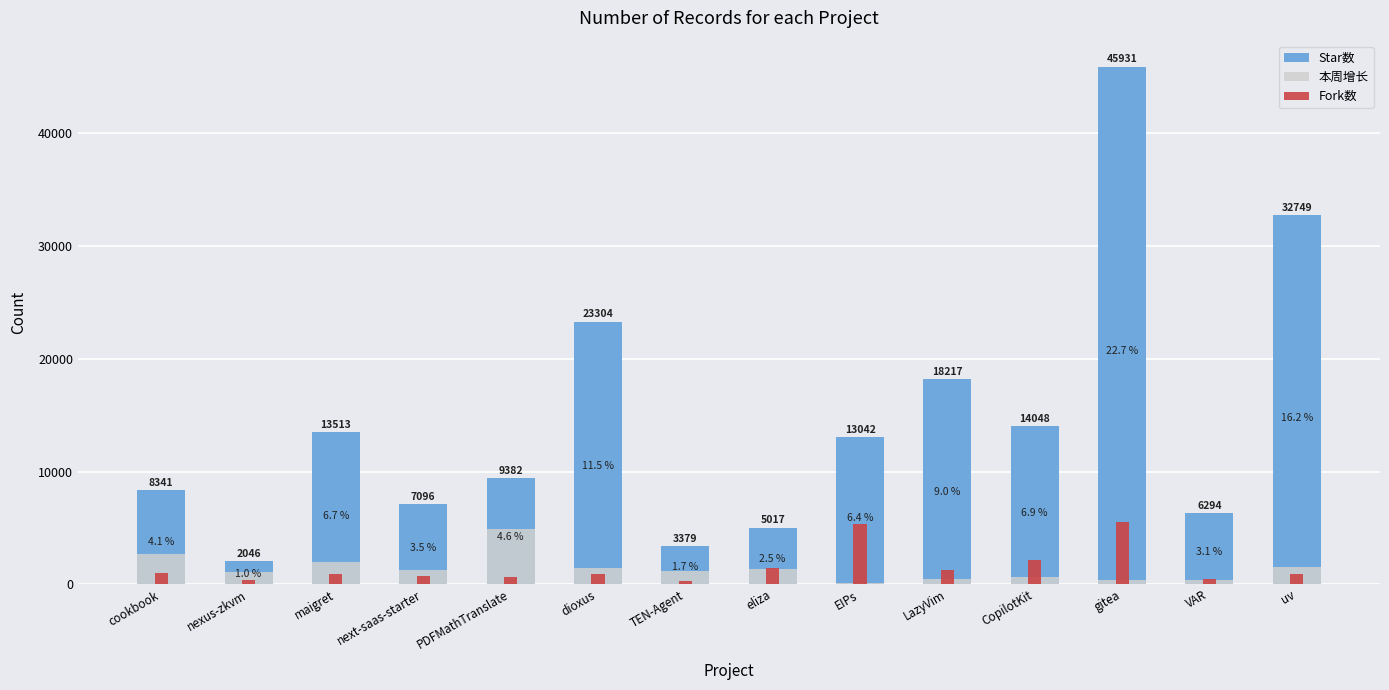

What is the lowest value of the Star数 series?

2046